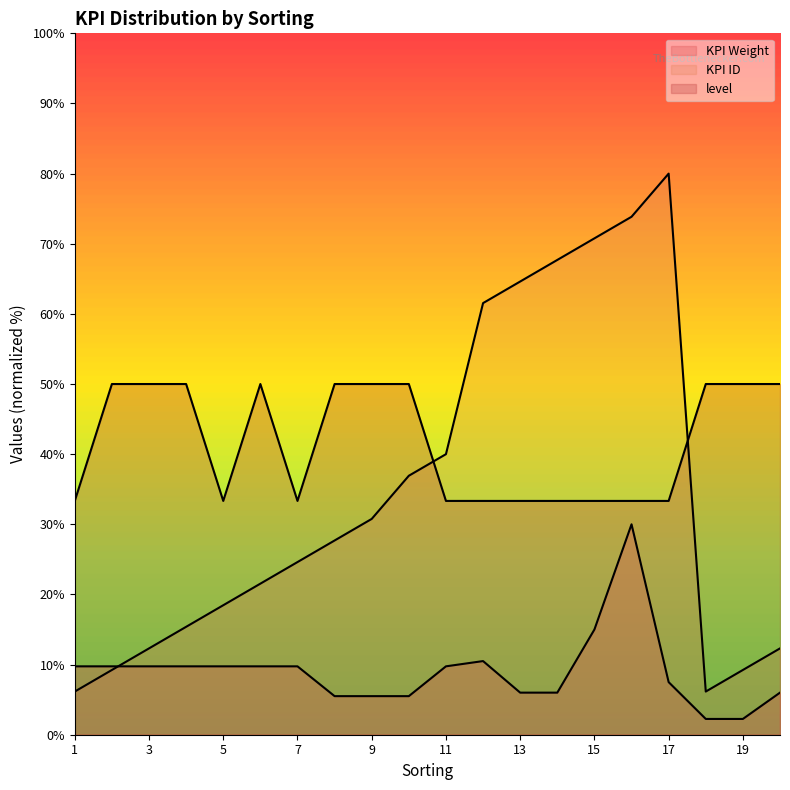

True or false: KPI Weight has more than 1 points higher than both neighbors.

True